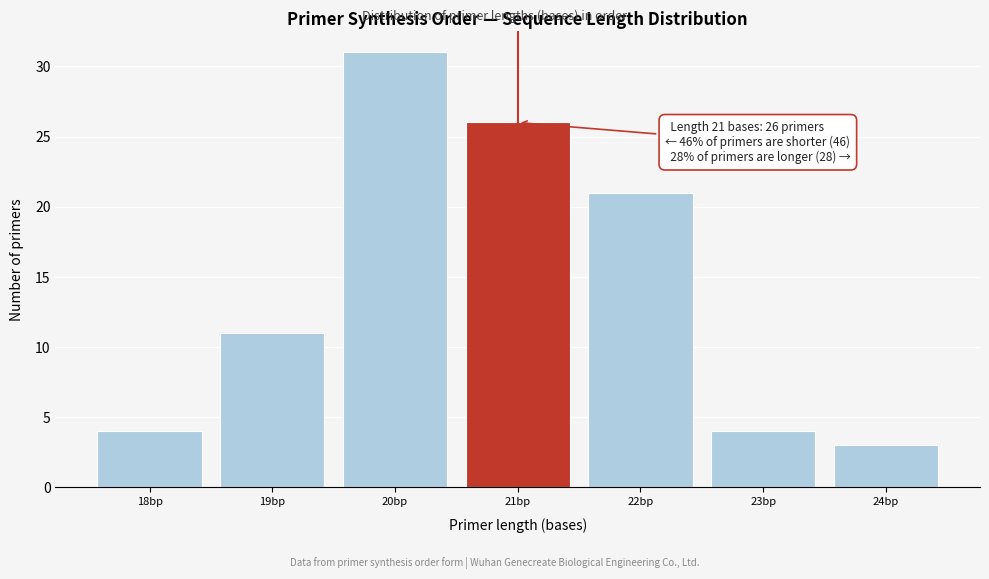

Over which range of the x-axis is the bar tallest?

19.5 to 20.5